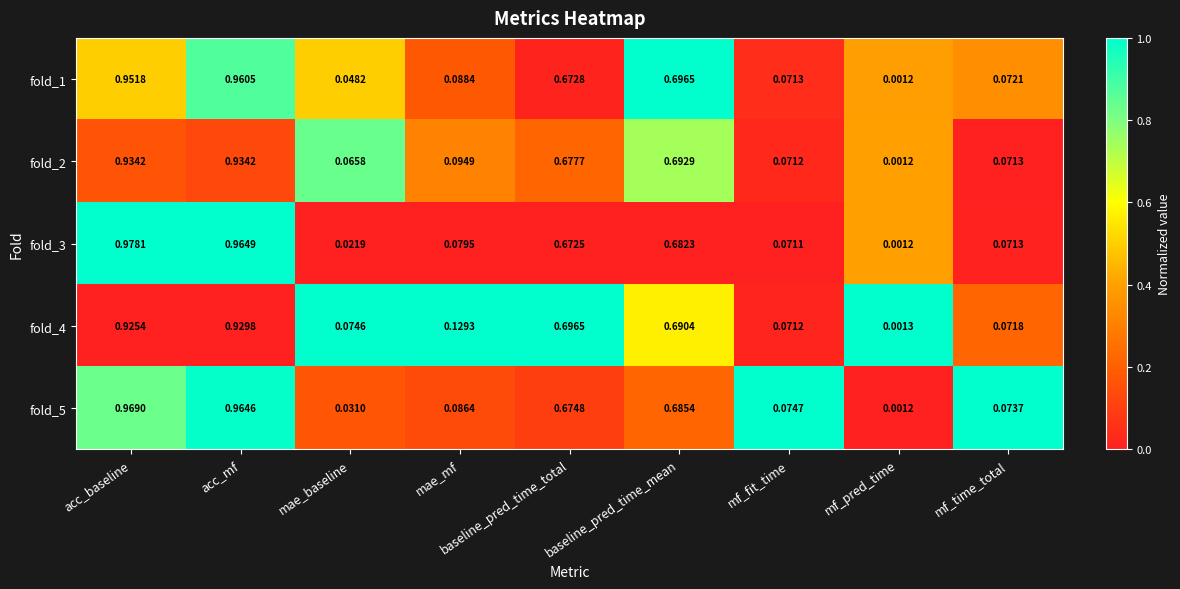

Which category has the highest value across all series?

acc_baseline